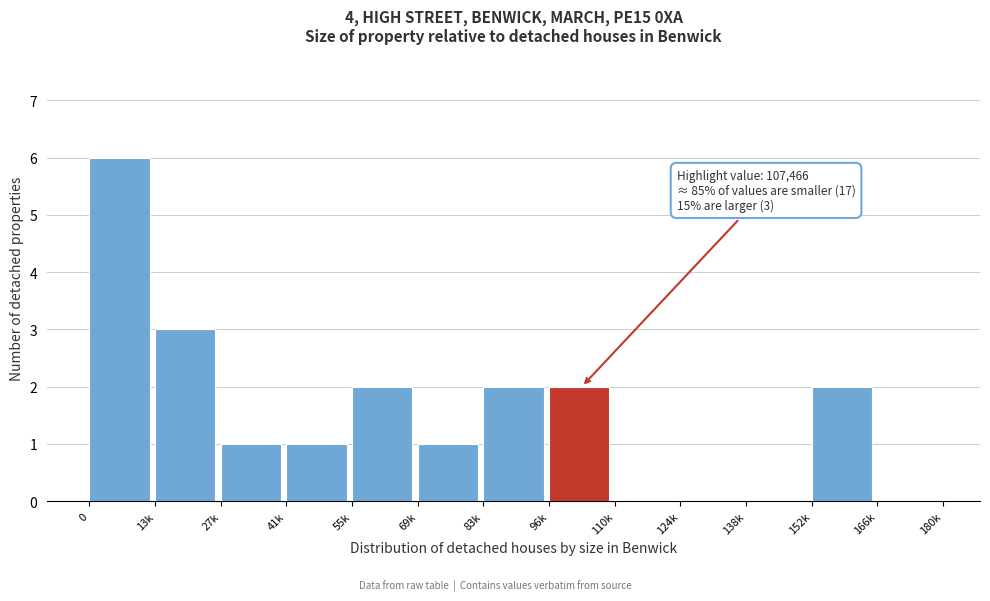

Reading left to right, transcribe all the data shown in this chart.

0=6	13k=3	27k=1	41k=1	55k=2	69k=1	83k=2	96k=2	110k=0	124k=0	138k=0	152k=2	166k=0